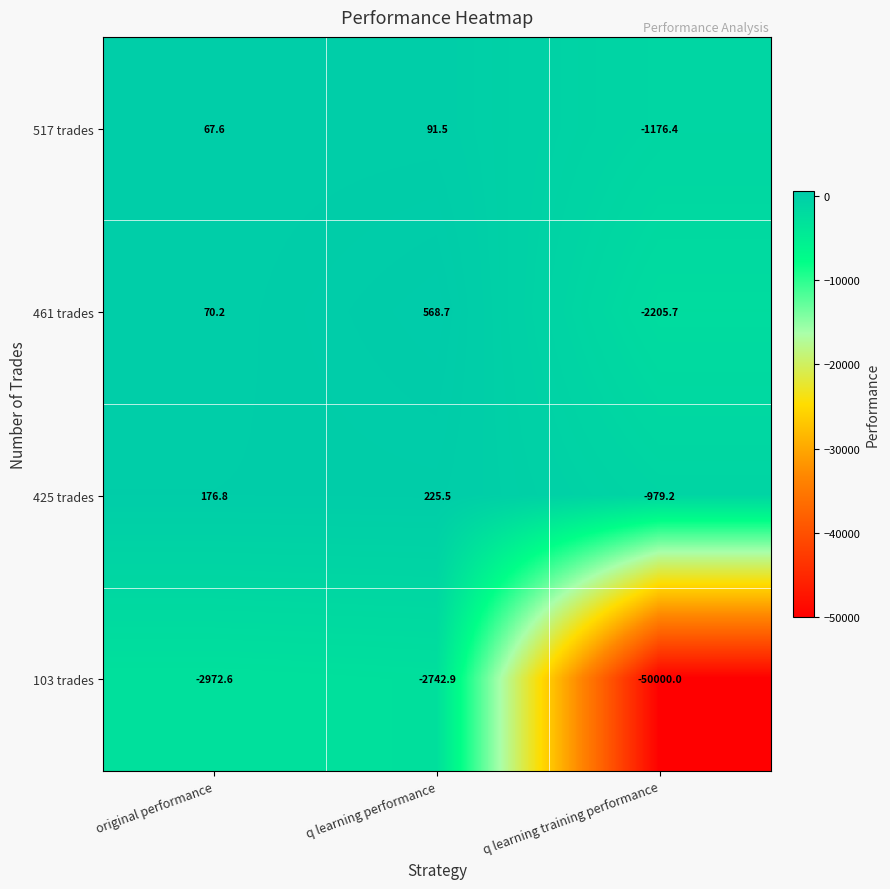

Reading right to left, what are all the values shown in this chart?

517 trades: q learning training performance=-1176.4	q learning performance=91.5	original performance=67.6
461 trades: q learning training performance=-2205.7	q learning performance=568.7	original performance=70.2
425 trades: q learning training performance=-979.2	q learning performance=225.5	original performance=176.8
103 trades: q learning training performance=-50000.0	q learning performance=-2742.9	original performance=-2972.6